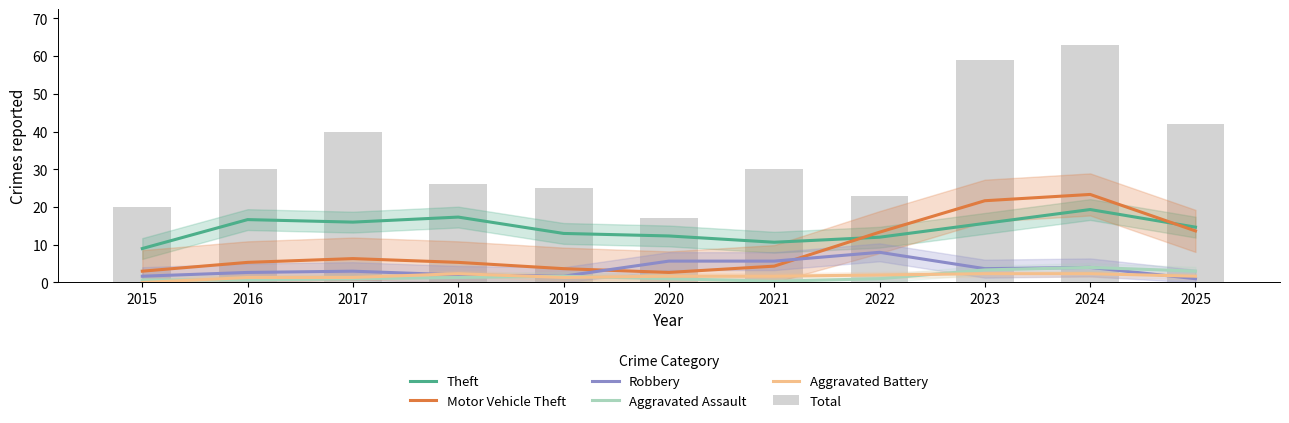

The value of Theft at 2015 is 9.0. True or false?

True